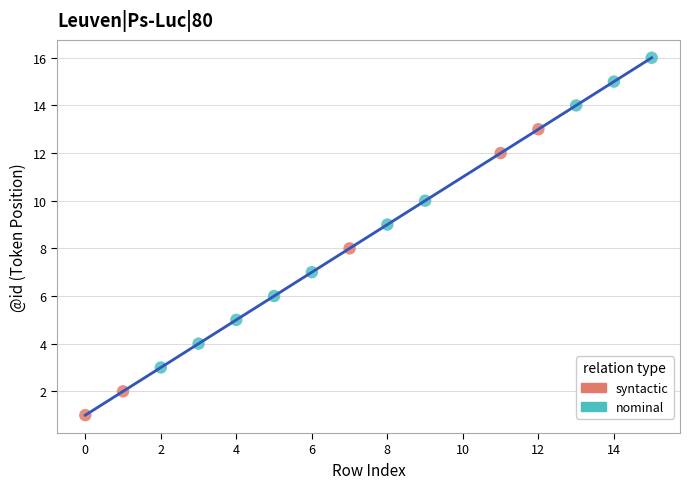

Which series has the widest spread of Y values?

nominal